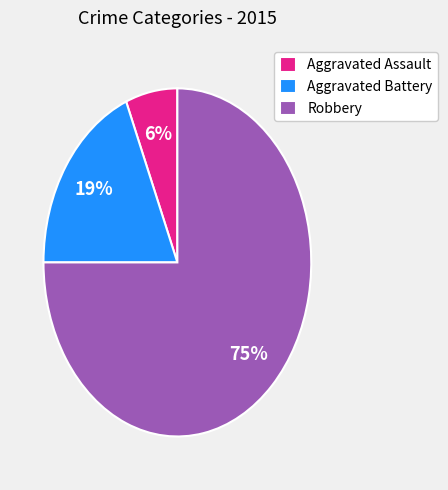

Rank the categories by value from highest to lowest.

Robbery, Aggravated Battery, Aggravated Assault